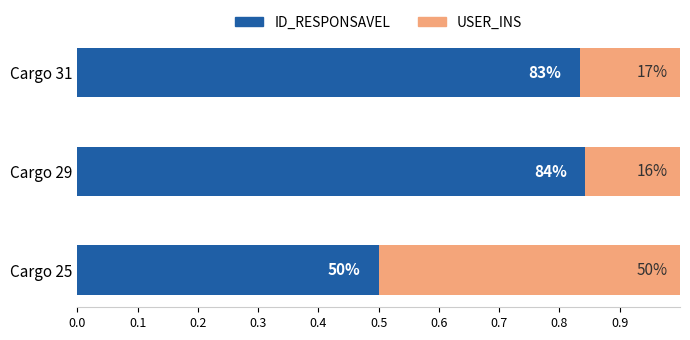

What are all the series names shown in the legend?

ID_RESPONSAVEL, USER_INS